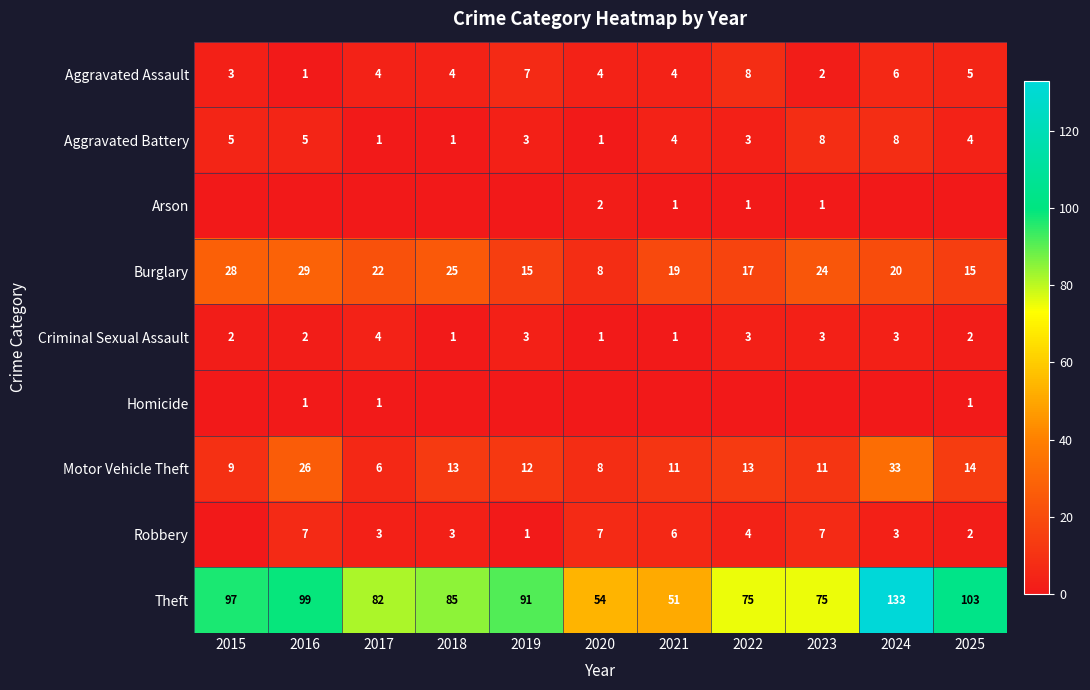

What is the sum of all Criminal Sexual Assault values?

25